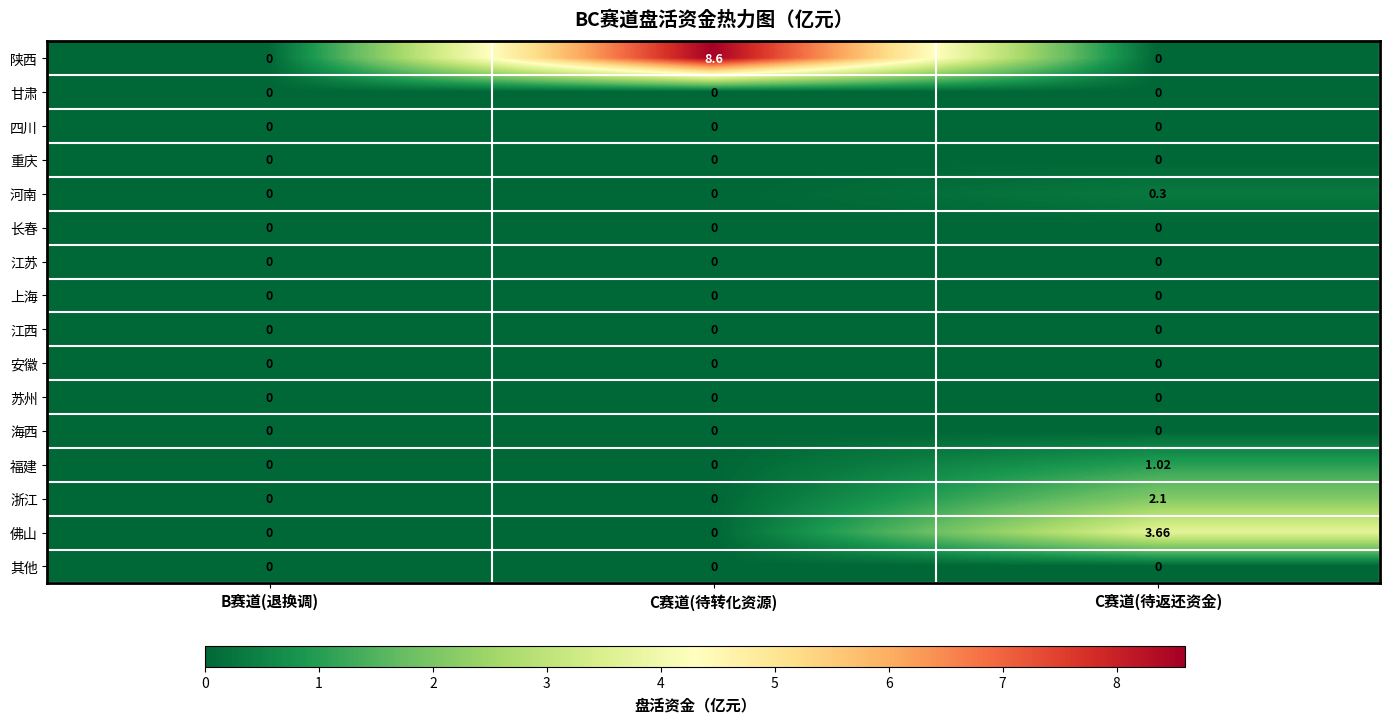

At how many categories does at least one series exceed 5?

1